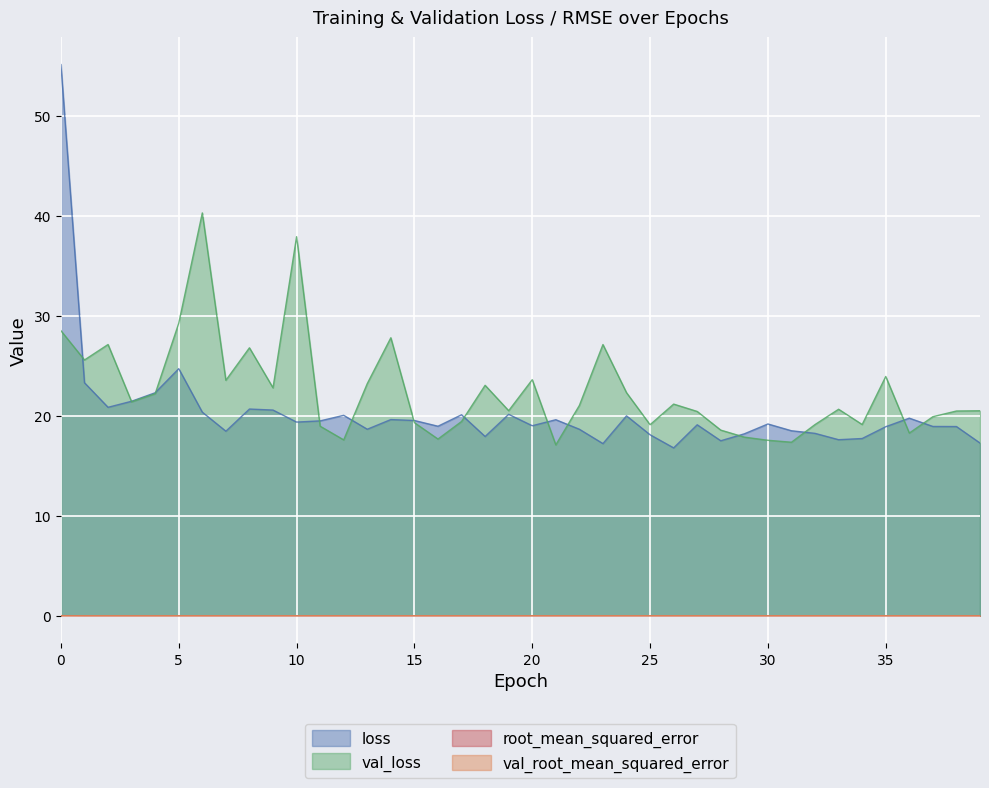

Which category has the lowest value in the root_mean_squared_error series?

26